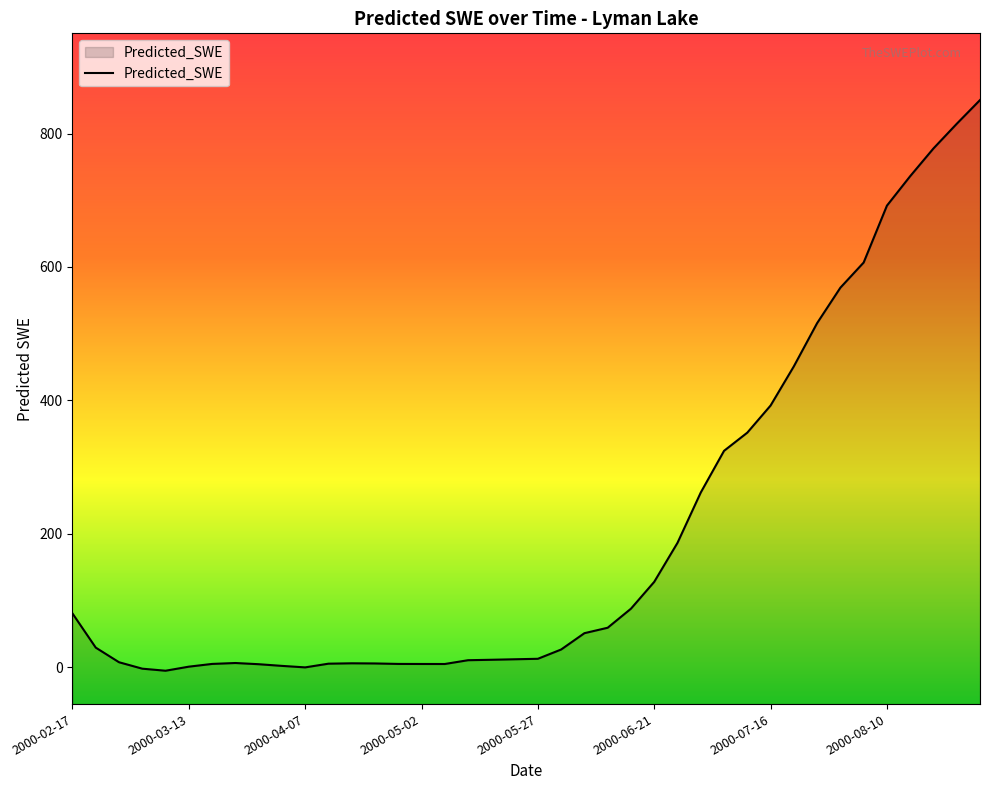

What is the difference between the maximum and minimum values?

855.4